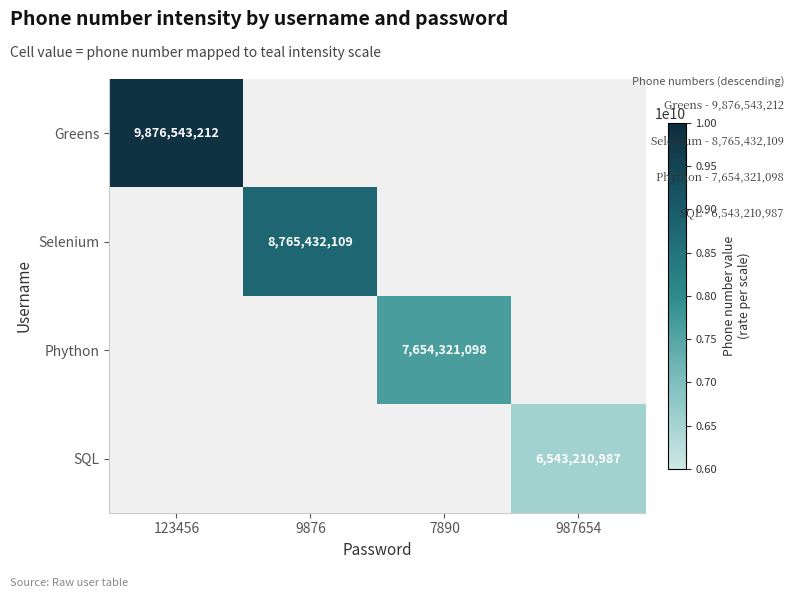

At how many categories does at least one series exceed 6698054067?

3